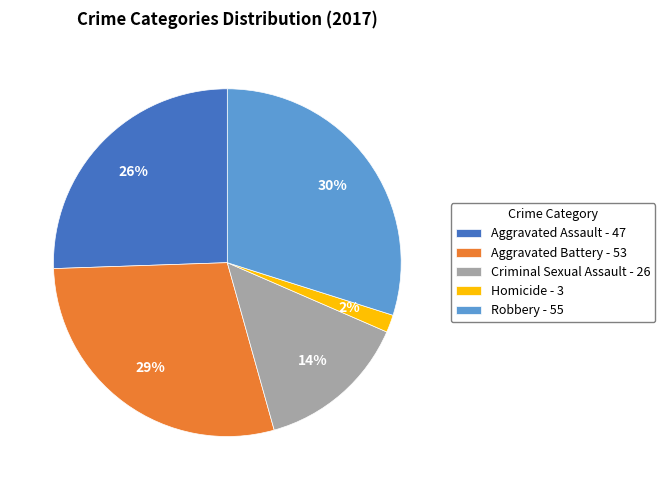

Does any single category account for the majority?

No